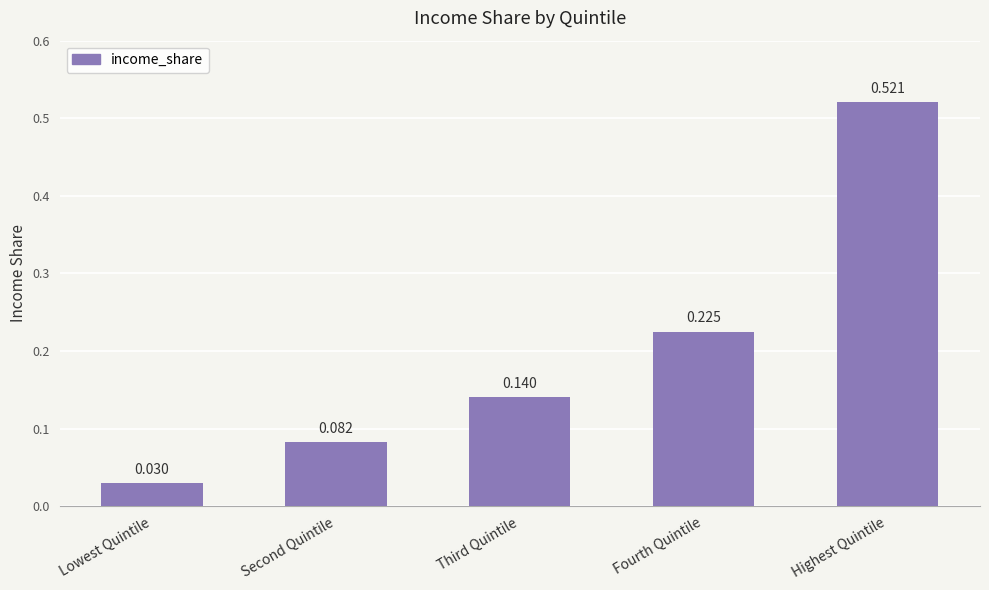

What is the label of the 3rd bar from the left?

Third Quintile